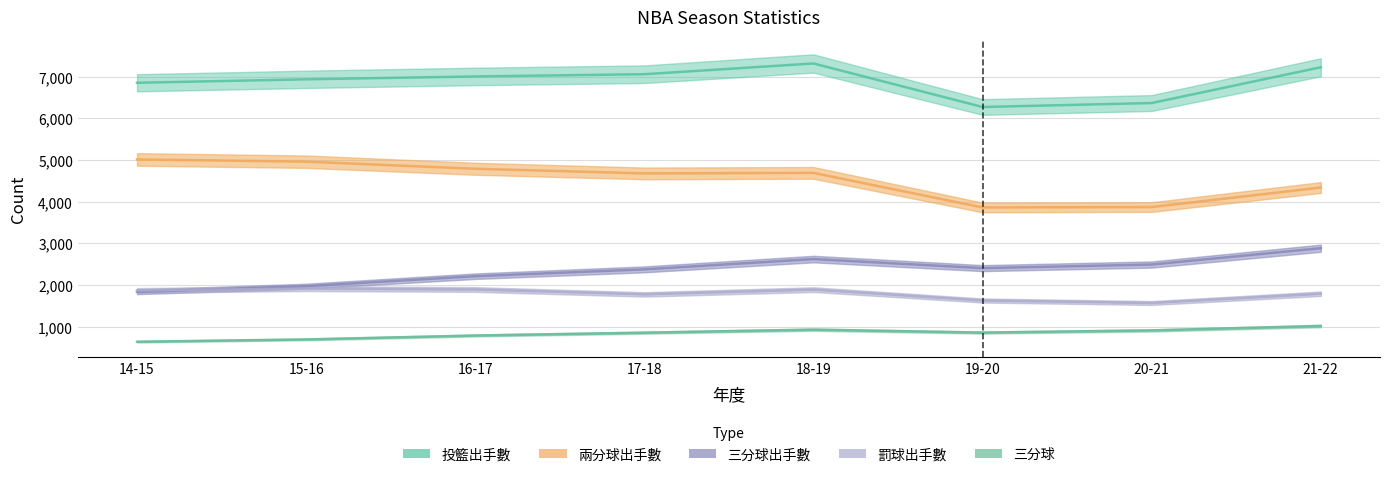

At how many categories does at least one series exceed 3025?

8